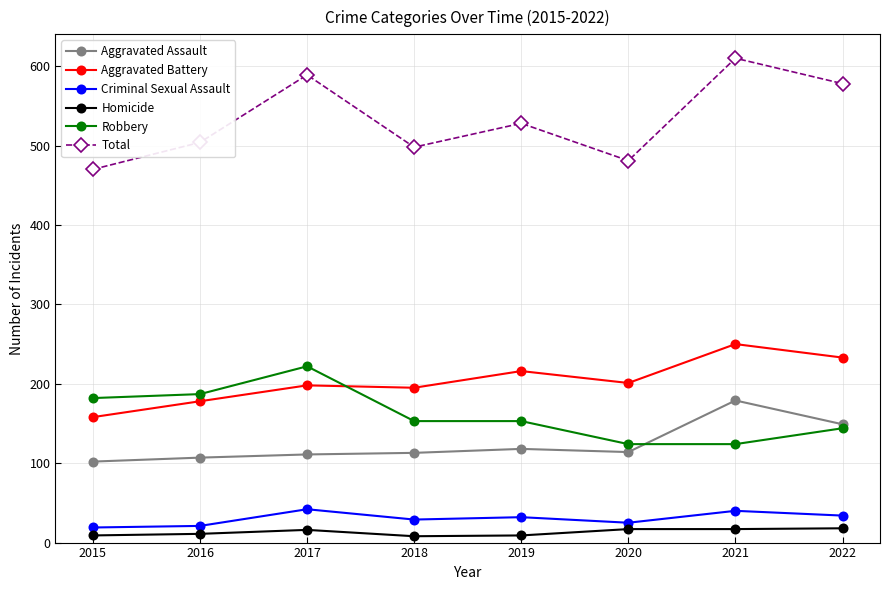

Where is Total nearest to the value 540?

2019